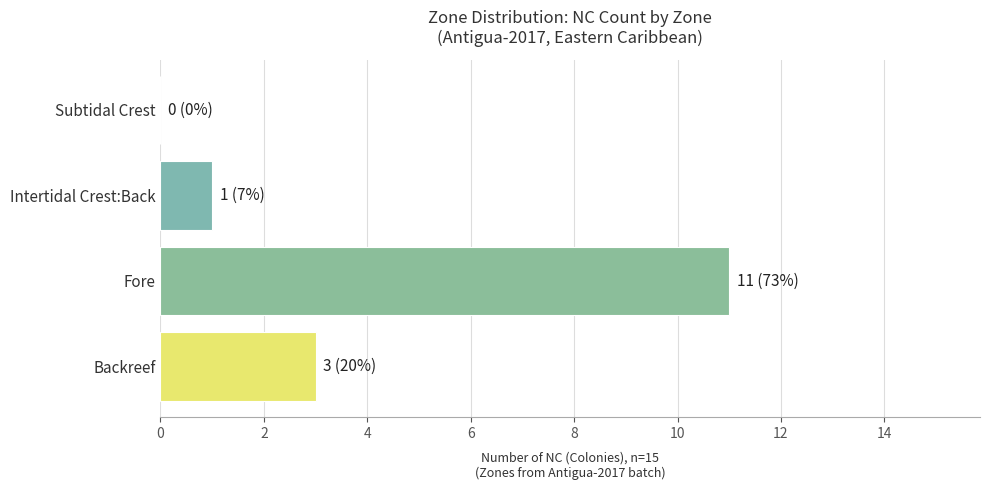

Reading top to bottom, transcribe all the data shown in this chart.

Subtidal Crest=0	Intertidal Crest:Back=1	Fore=11	Backreef=3